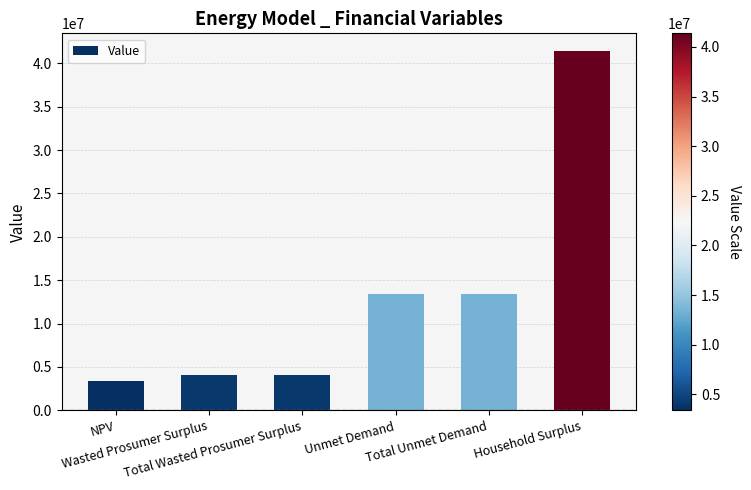

What is the maximum value shown in the chart?

41377120.0